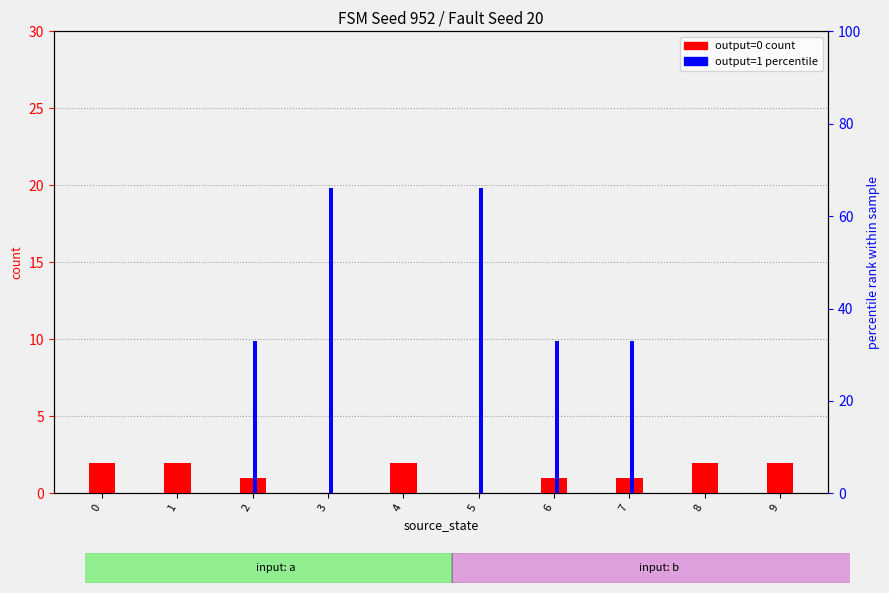

Which series has the largest total across all categories?

output=1 percentile